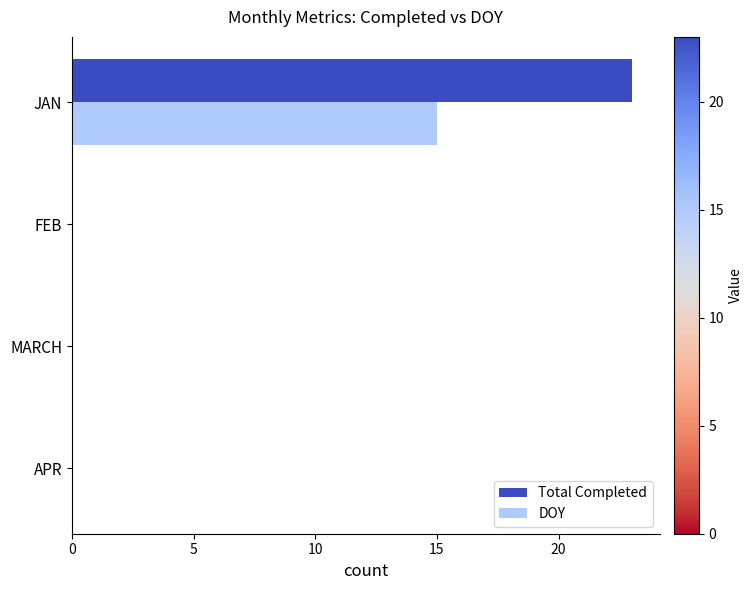

How many distinct data groups are displayed?

2